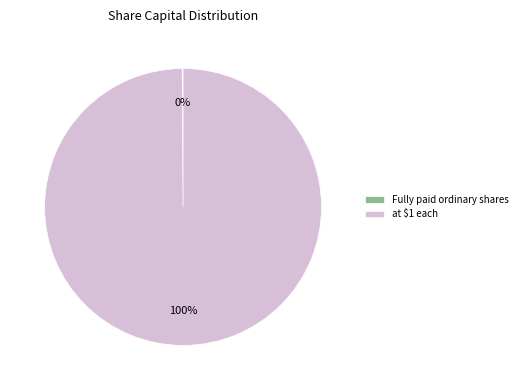

To the nearest percent, what is the difference between the largest and smallest slice percentages?

100%